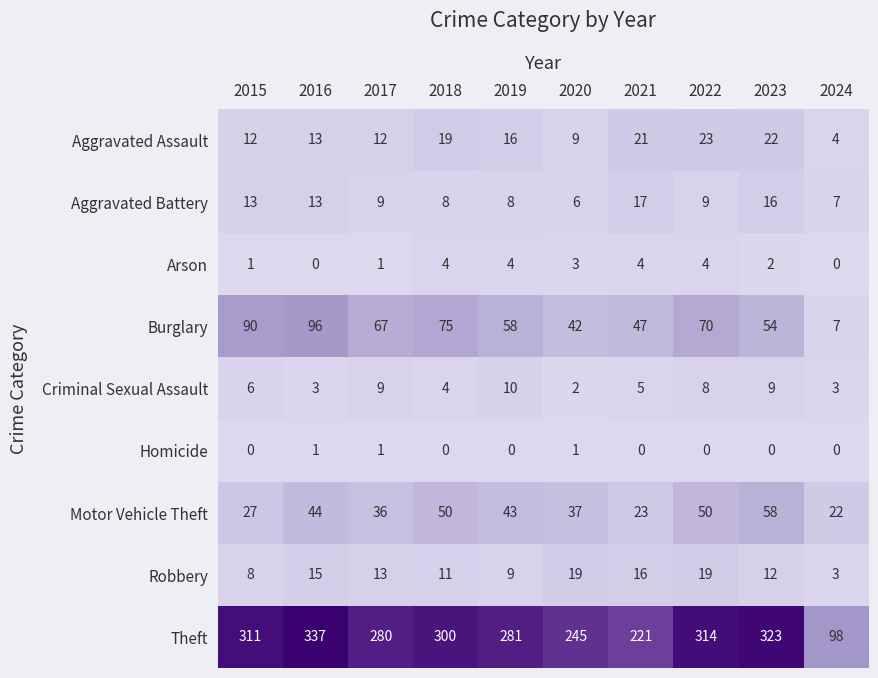

What is the sum of all Robbery values?

125